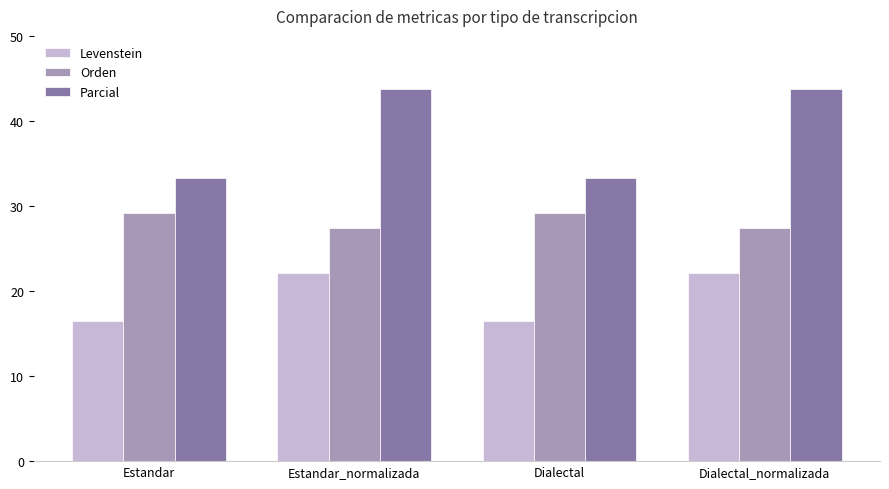

What is the difference between the maximum and minimum values in the Orden series?

1.7